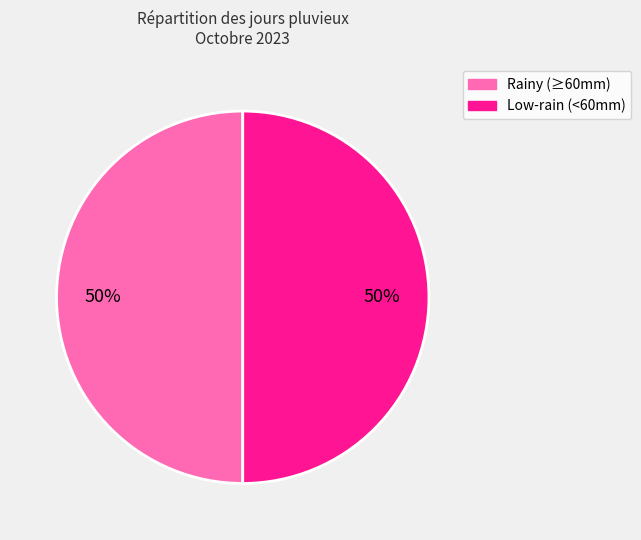

To the nearest percent, what percentage of the pie is Rainy (≥60mm)?

50%